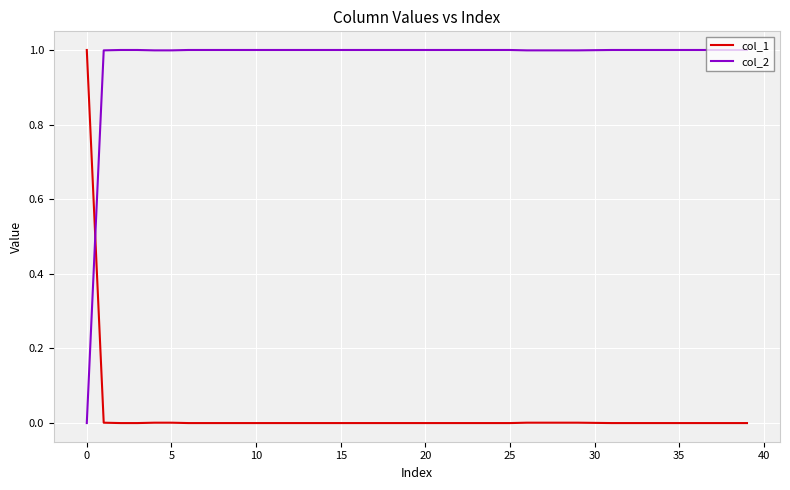

Which series has the largest total across all categories?

col_2